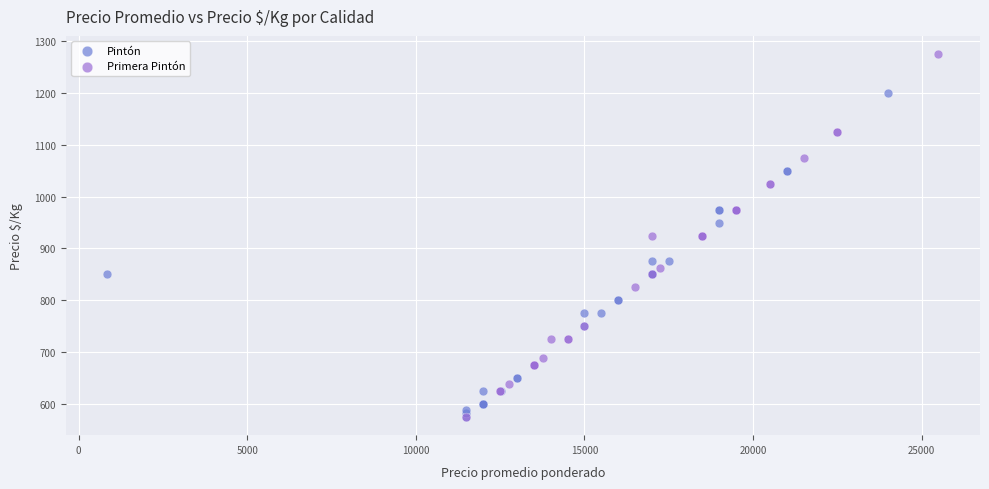

Which series reaches the maximum Y coordinate?

Primera Pintón